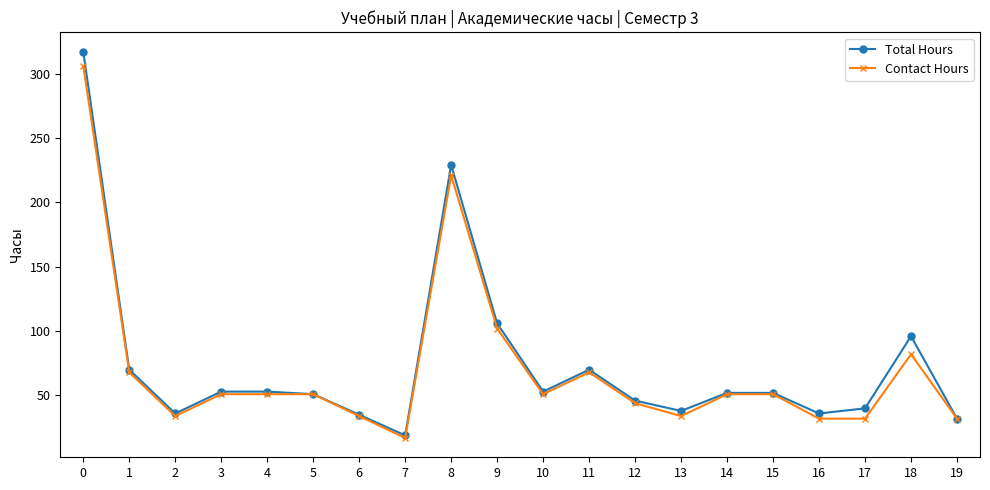

Which series has the widest spread of values?

Total Hours